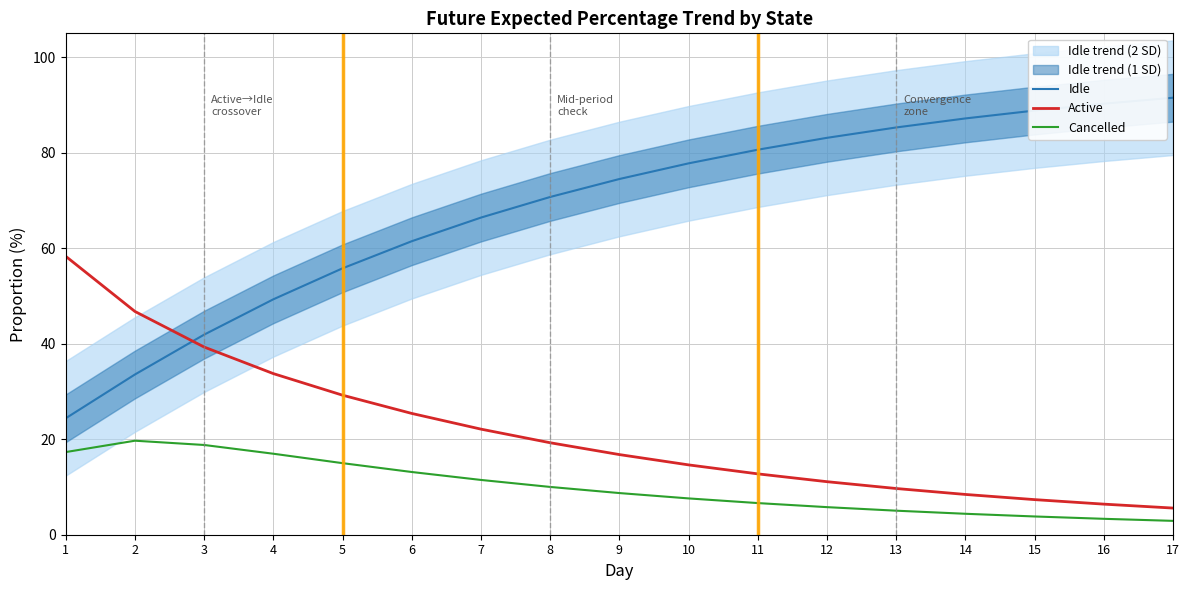

What is the difference between the Idle values at 12 and 3?

41.2